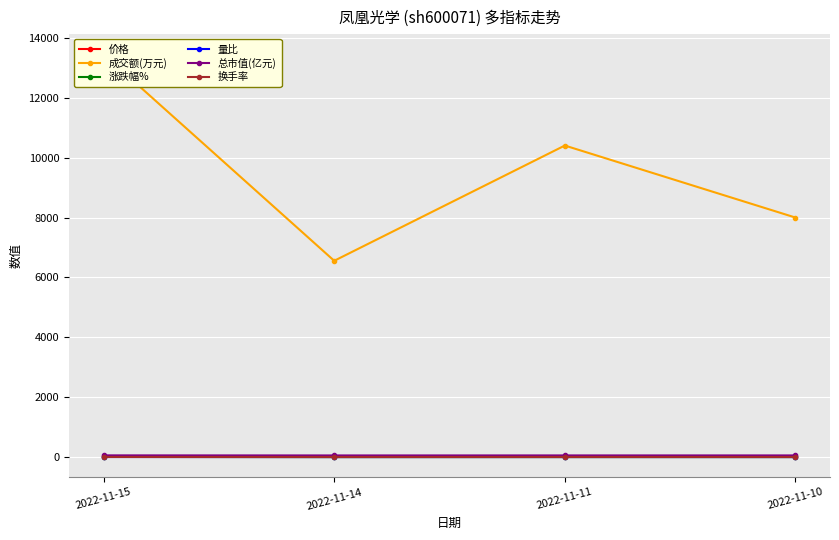

Which category has the lowest value across all series?

2022-11-14